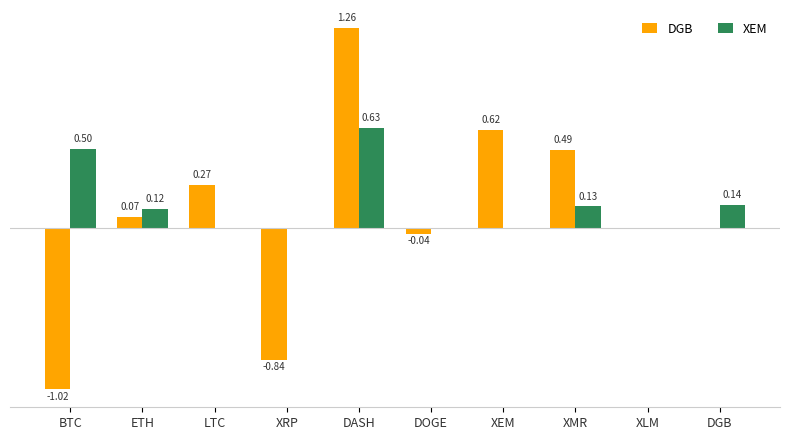

Are the bars grouped side by side (vs. stacked)?

Yes